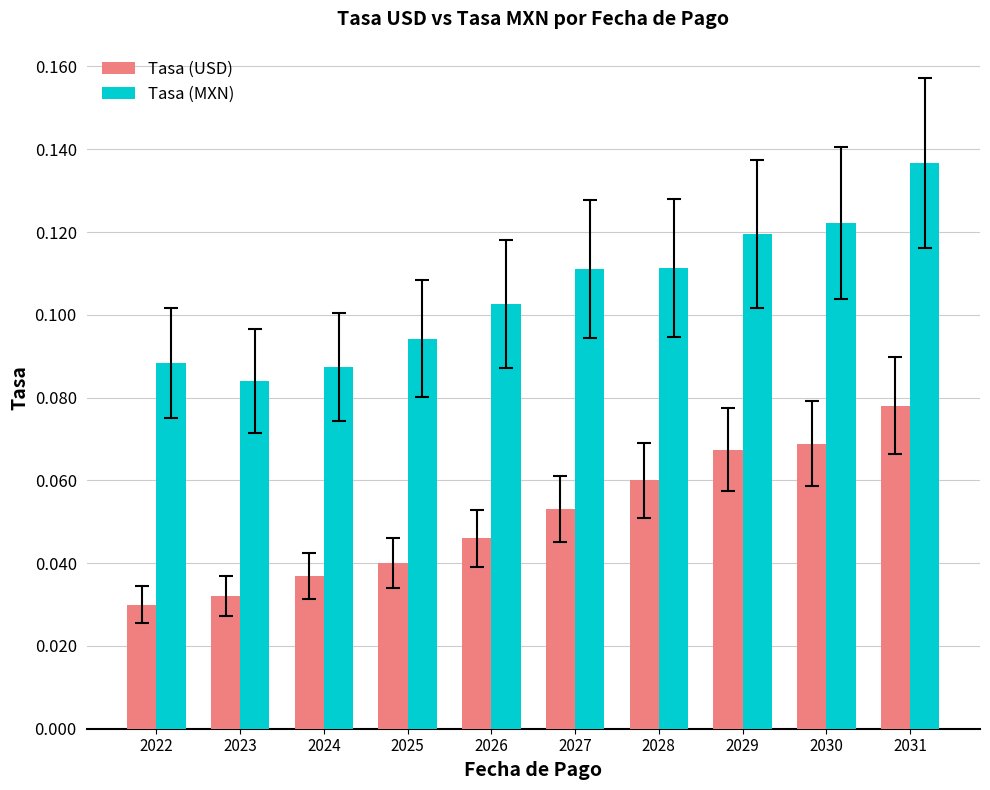

Which series has the largest total across all categories?

Tasa (MXN)